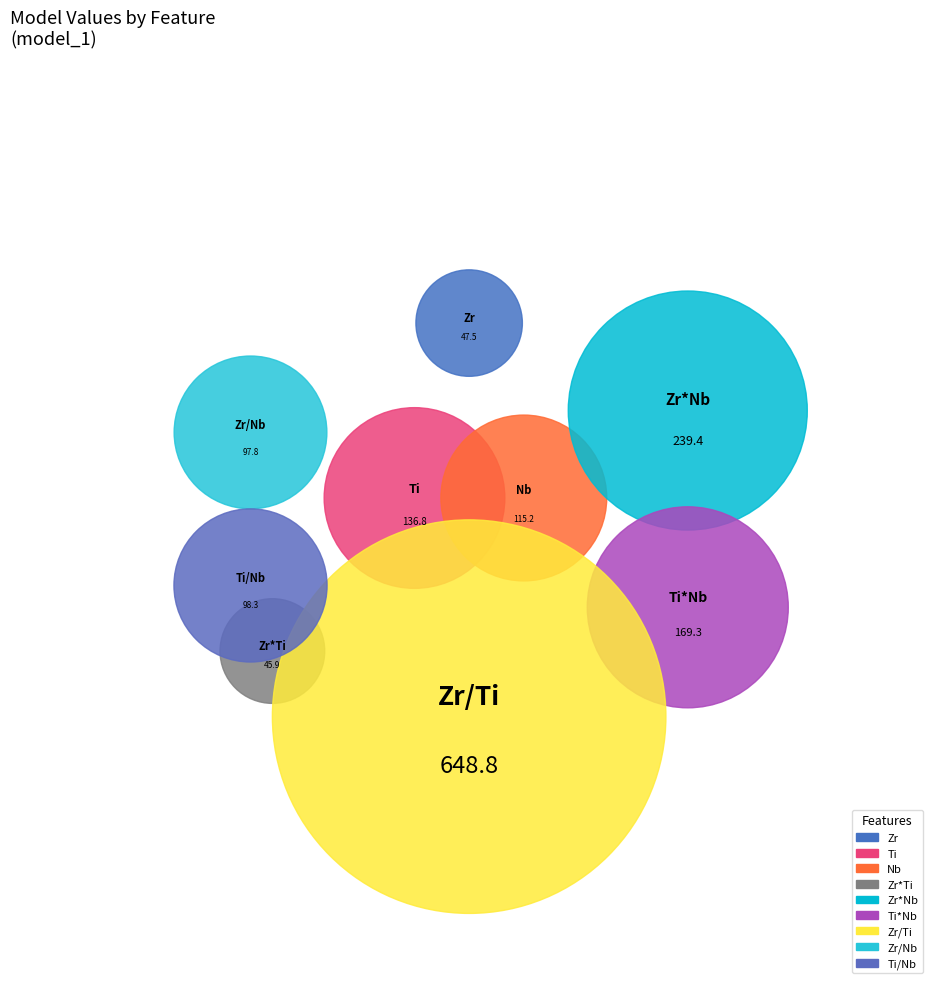

To the nearest percent, what percentage of the pie is Ti/Nb?

6%